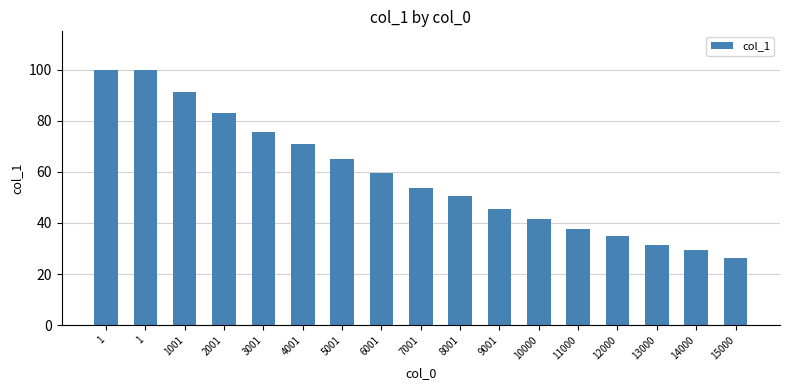

Rank the categories by value from lowest to highest.

15000, 14000, 13000, 12000, 11000, 10000, 9001, 8001, 7001, 6001, 5001, 4001, 3001, 2001, 1001, 1, 1